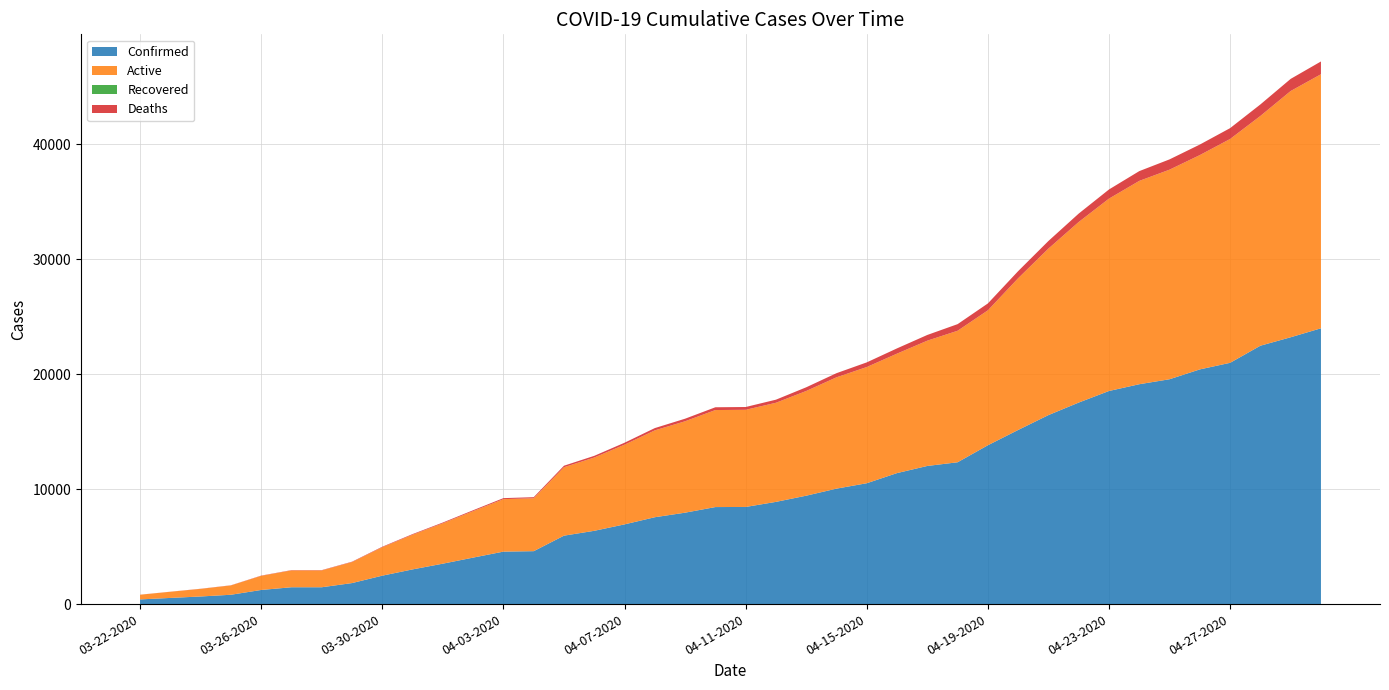

Reading right to left, list all the values displayed in this chart.

Confirmed: 04-30-2020=24000	04-29-2020=23220	04-28-2020=22485	04-27-2020=20996	04-26-2020=20423	04-25-2020=19567	04-24-2020=19133	04-23-2020=18545	04-22-2020=17537	04-21-2020=16447	04-20-2020=15153	04-19-2020=13823	04-18-2020=12341	04-17-2020=12021	04-16-2020=11400	04-15-2020=10517	04-14-2020=10047	04-13-2020=9433	04-12-2020=8894	04-11-2020=8453	04-10-2020=8443	04-09-2020=7955	04-08-2020=7559	04-07-2020=6936	04-06-2020=6377	04-05-2020=5955	04-04-2020=4605	04-03-2020=4566	04-02-2020=4045	04-01-2020=3518	03-31-2020=3019	03-30-2020=2474	03-29-2020=1829	03-28-2020=1465	03-27-2020=1465	03-26-2020=1229	03-25-2020=812	03-24-2020=662	03-23-2020=536	03-22-2020=407
Deaths: 04-30-2020=1111	04-29-2020=1056	04-28-2020=1002	04-27-2020=944	04-26-2020=916	04-25-2020=895	04-24-2020=850	04-23-2020=797	04-22-2020=732	04-21-2020=663	04-20-2020=619	04-19-2020=600	04-18-2020=576	04-17-2020=497	04-16-2020=457	04-15-2020=405	04-14-2020=360	04-13-2020=322	04-12-2020=269	04-11-2020=244	04-10-2020=242	04-09-2020=223	04-08-2020=198	04-07-2020=169	04-06-2020=147	04-05-2020=132	04-04-2020=93	04-03-2020=89	04-02-2020=78	04-01-2020=64	03-31-2020=54	03-30-2020=44	03-29-2020=32	03-28-2020=26	03-27-2020=26	03-26-2020=21	03-25-2020=13	03-24-2020=11	03-23-2020=7	03-22-2020=5
Active: 04-30-2020=22109	04-29-2020=21429	04-28-2020=19994	04-27-2020=19479	04-26-2020=18651	04-25-2020=18238	04-24-2020=17695	04-23-2020=16740	04-22-2020=15715	04-21-2020=14490	04-20-2020=13204	04-19-2020=11741	04-18-2020=11445	04-17-2020=10903	04-16-2020=10397	04-15-2020=10112	04-14-2020=9687	04-13-2020=9111	04-12-2020=8625	04-11-2020=8453	04-10-2020=8443	04-09-2020=7955	04-08-2020=7559	04-07-2020=6936	04-06-2020=6377	04-05-2020=5955	04-04-2020=4605	04-03-2020=4566	04-02-2020=4045	04-01-2020=3518	03-31-2020=3019	03-30-2020=2474	03-29-2020=1829	03-28-2020=1465	03-27-2020=1465	03-26-2020=1229	03-25-2020=812	03-24-2020=662	03-23-2020=536	03-22-2020=407
Recovered: 04-30-2020=0	04-29-2020=0	04-28-2020=0	04-27-2020=0	04-26-2020=0	04-25-2020=0	04-24-2020=0	04-23-2020=0	04-22-2020=0	04-21-2020=0	04-20-2020=0	04-19-2020=0	04-18-2020=0	04-17-2020=0	04-16-2020=0	04-15-2020=0	04-14-2020=0	04-13-2020=0	04-12-2020=0	04-11-2020=0	04-10-2020=0	04-09-2020=0	04-08-2020=0	04-07-2020=0	04-06-2020=0	04-05-2020=0	04-04-2020=0	04-03-2020=0	04-02-2020=0	04-01-2020=0	03-31-2020=0	03-30-2020=0	03-29-2020=0	03-28-2020=0	03-27-2020=0	03-26-2020=0	03-25-2020=0	03-24-2020=0	03-23-2020=0	03-22-2020=0